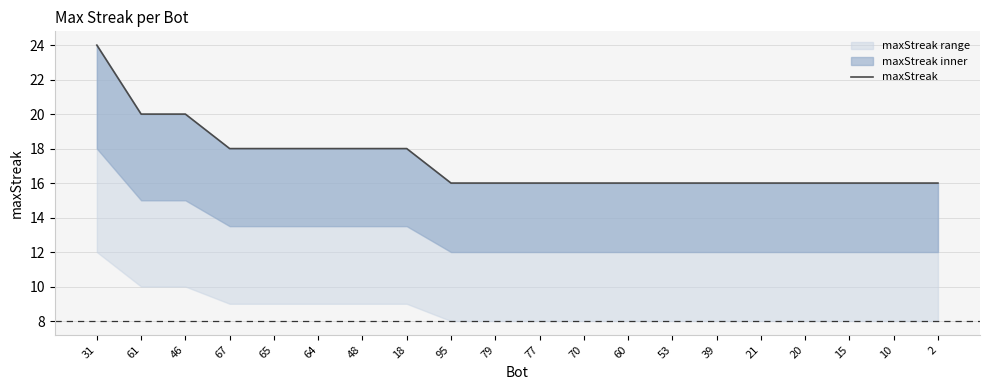

At which category does the chart reach its peak across all series?

31